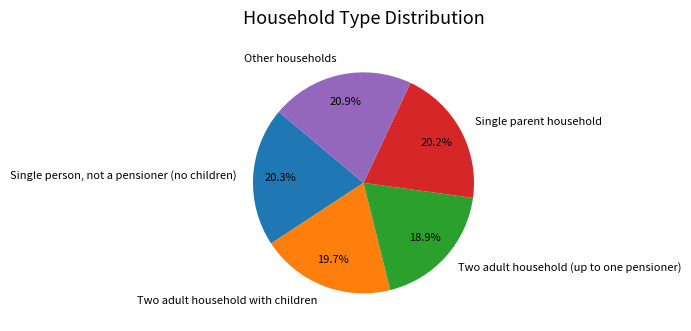

What is the ratio of the value at Single person, not a pensioner (no children) to the value at Single parent household?

1.0